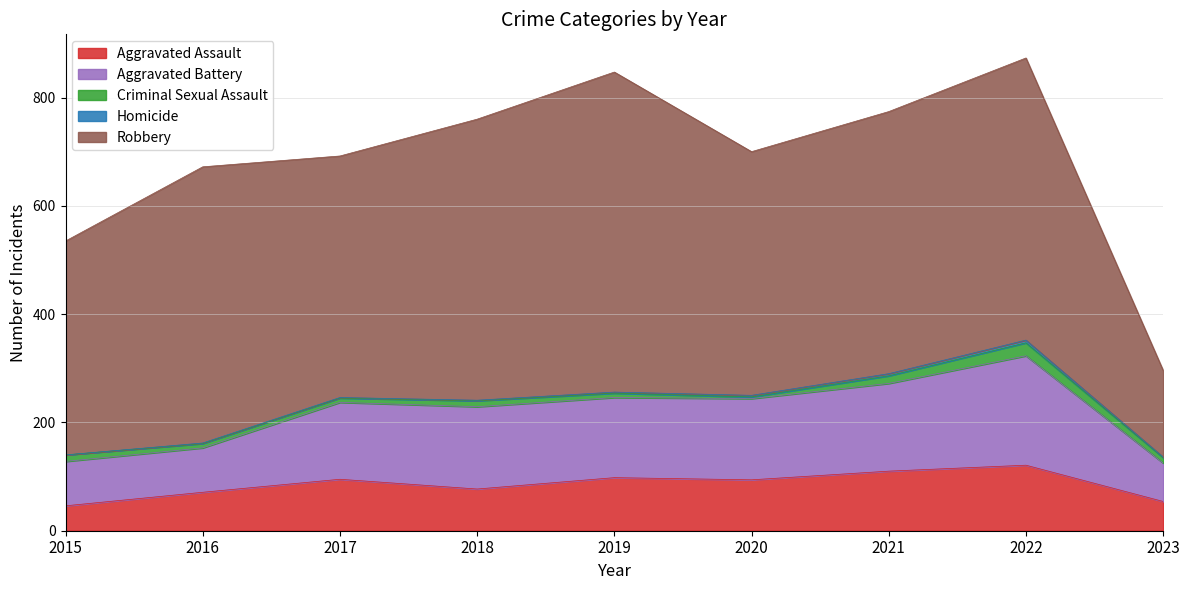

How many values in the Aggravated Battery series are below 148?

4